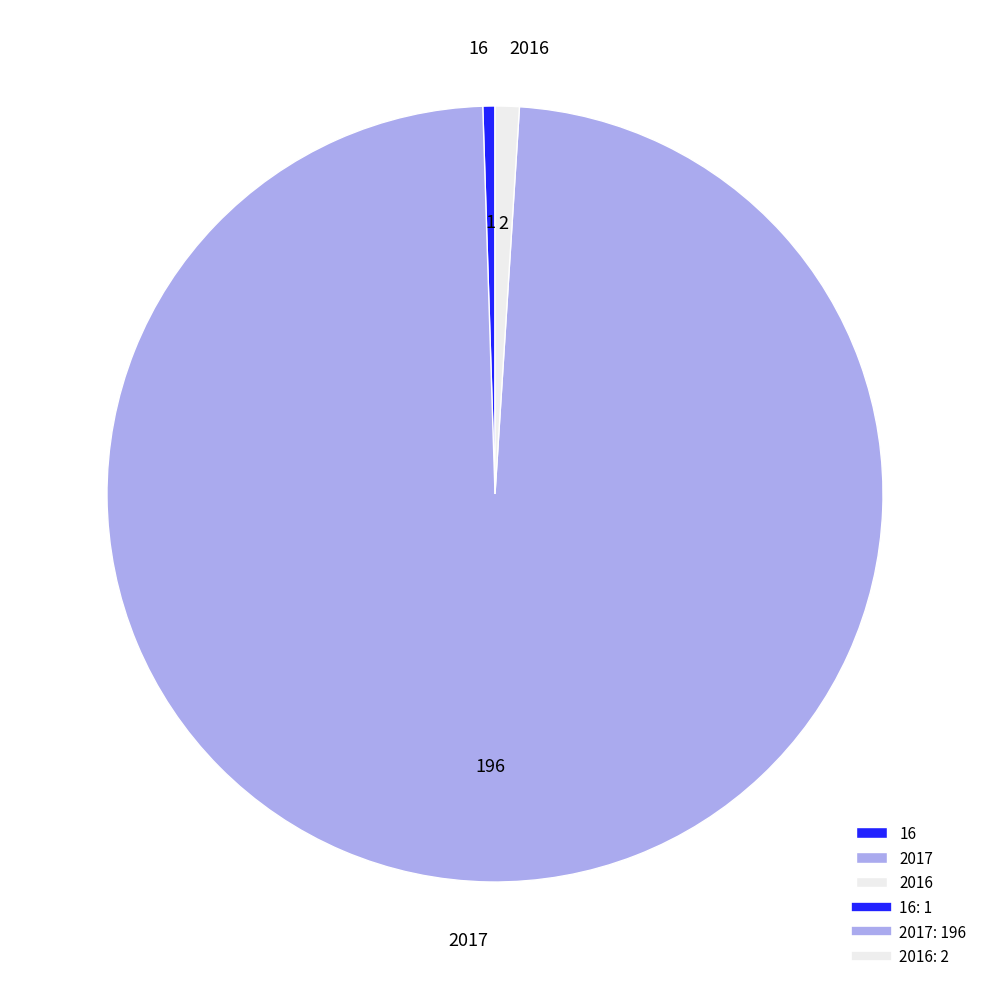

Is the sum of 2016 and 16 greater than half?

No